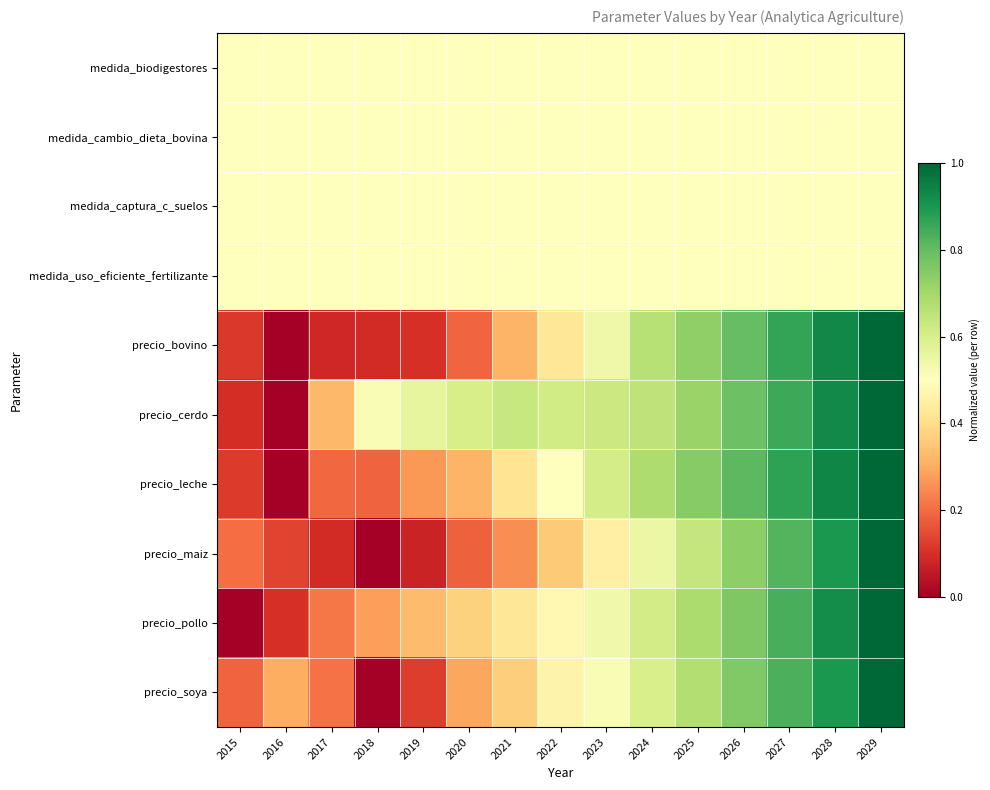

At which category is the sum across all series the highest?

2029